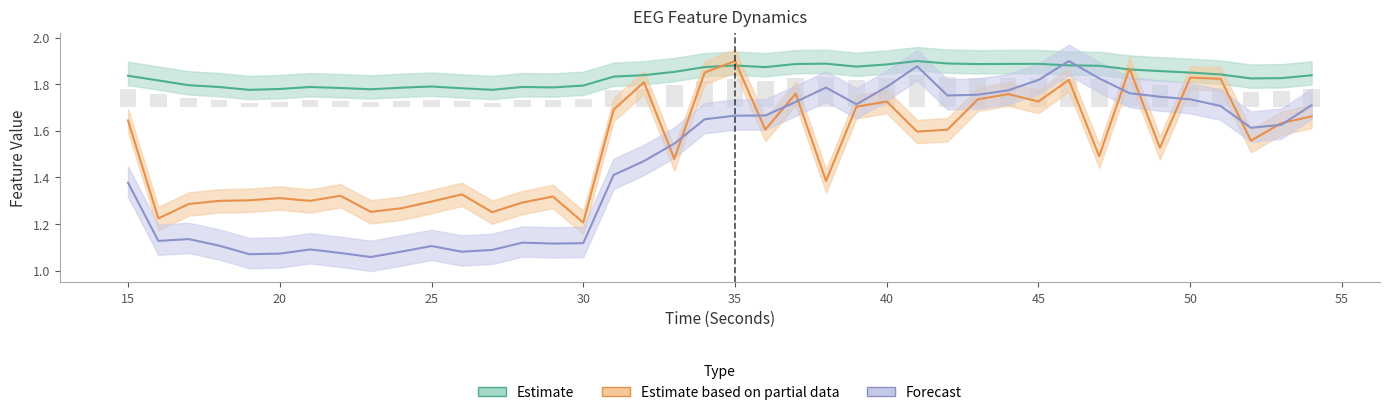

Count the number of data series in this chart.

3